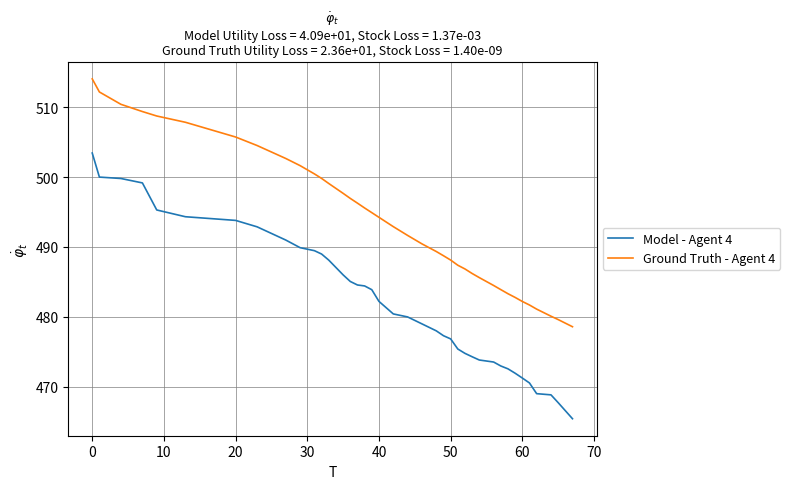

What is the sum of all Model - Agent 4 values?

18805.1